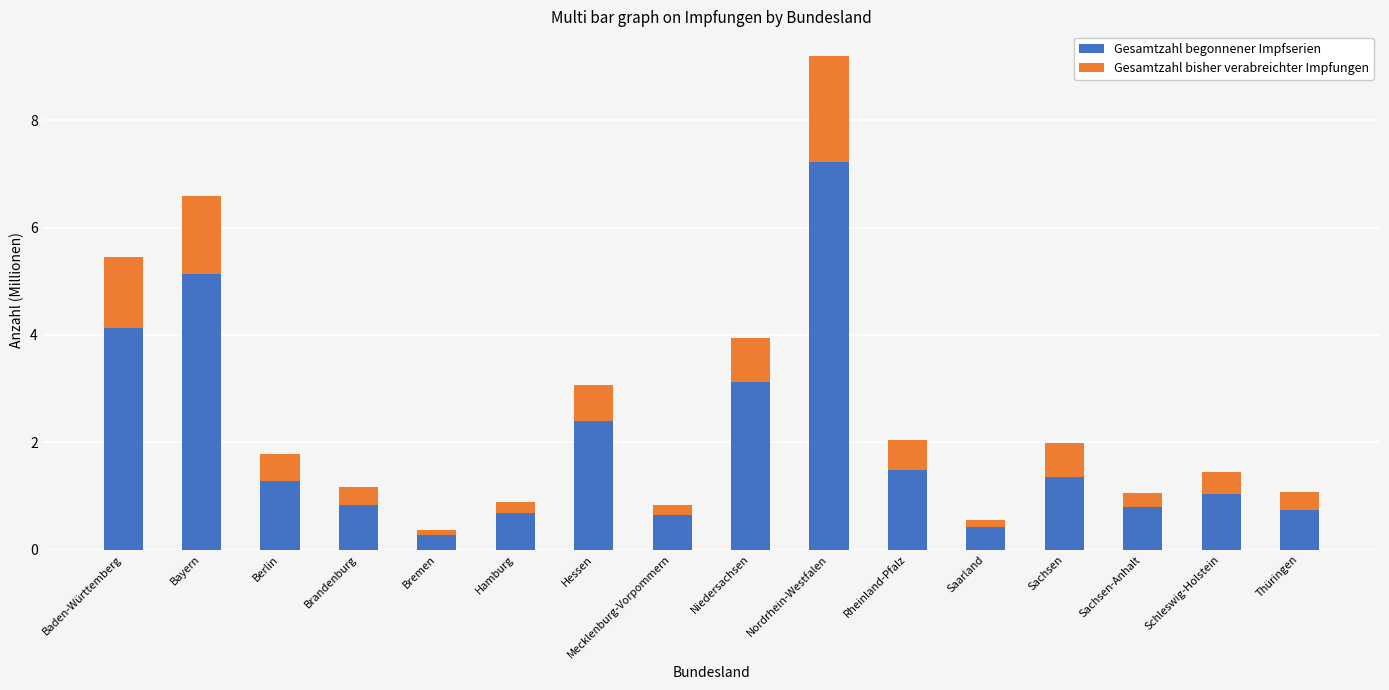

What is the highest value of the Gesamtzahl begonnener Impfserien series?

7.2